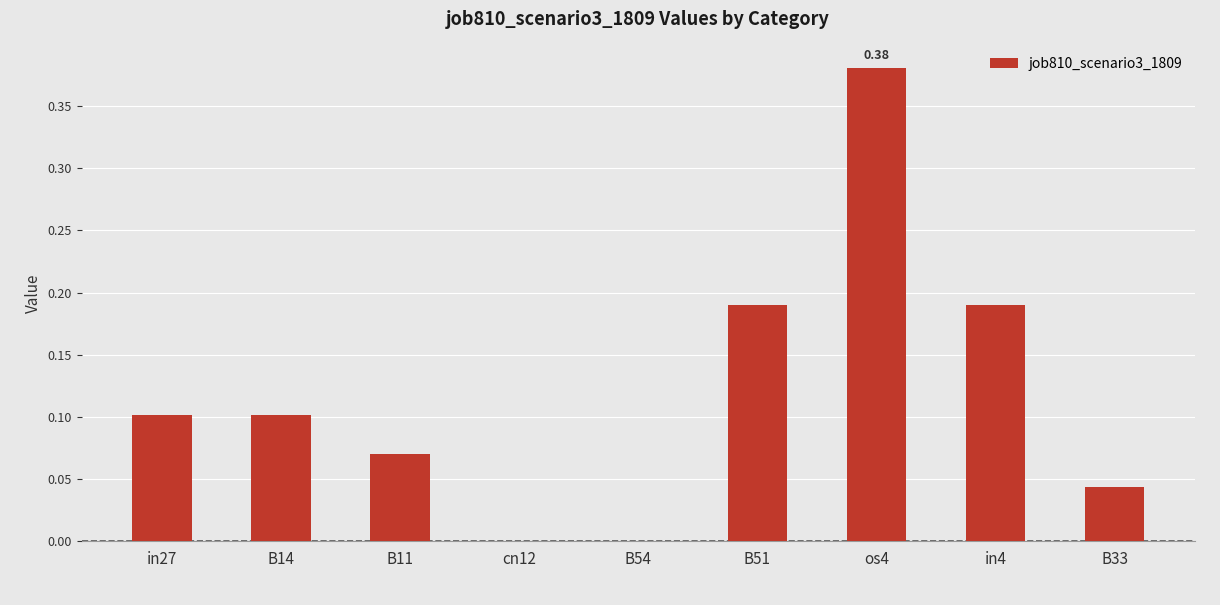

True or false: the data shows 0.0 at cn12.

True